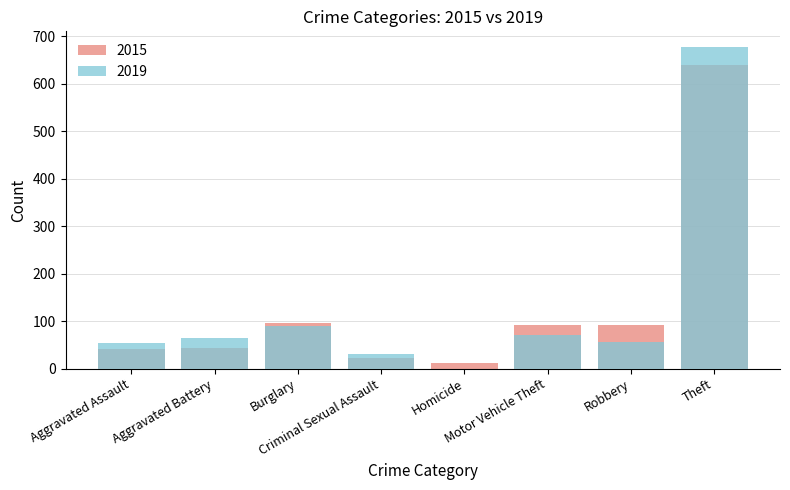

Which series has the largest range (max minus min)?

2019